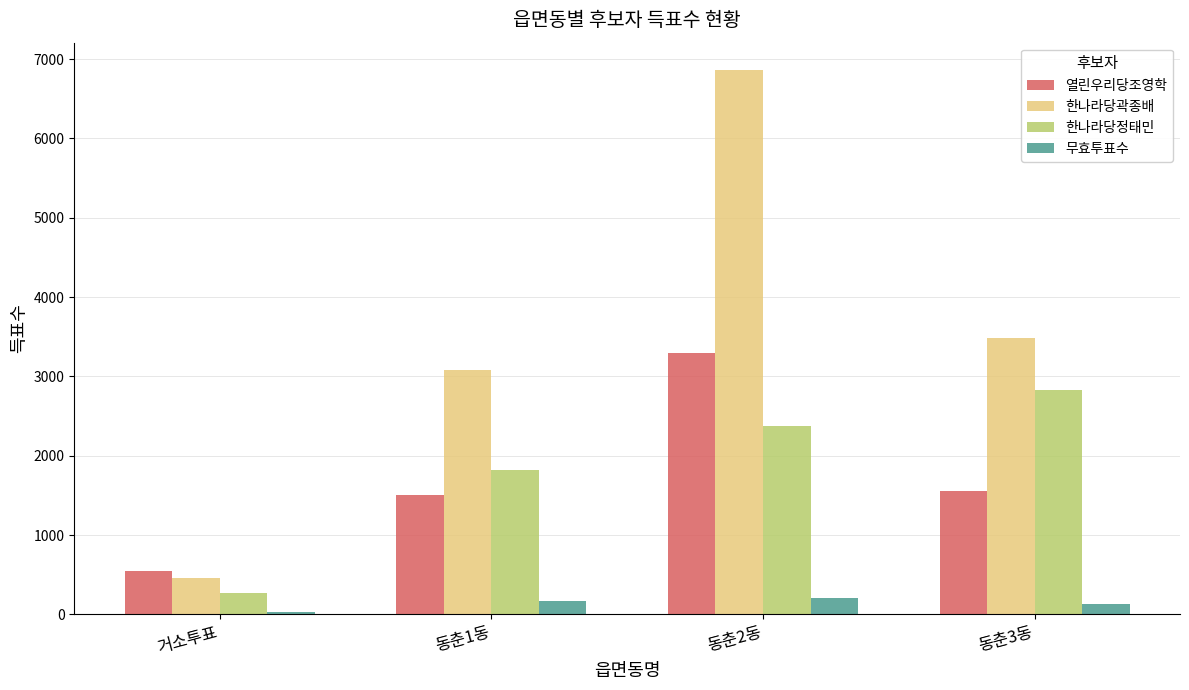

How many values in the 무효투표수 series are below 168?

2